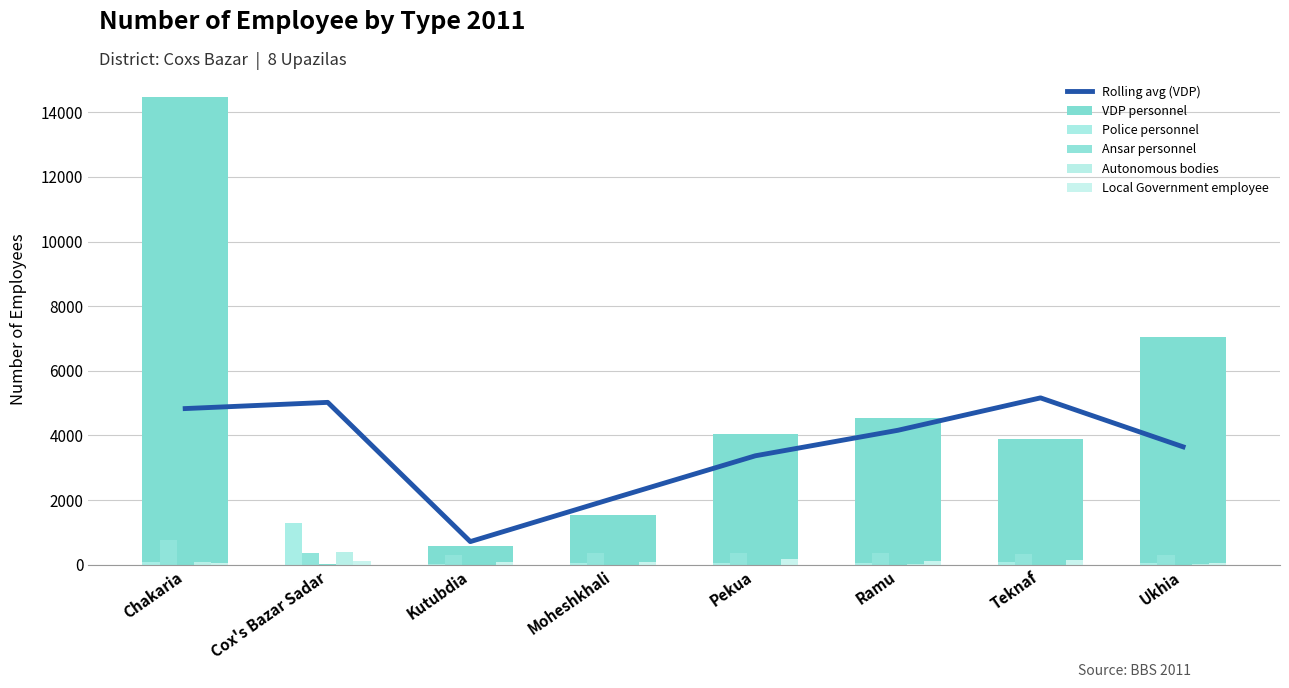

Does the chart contain stacked bars?

No